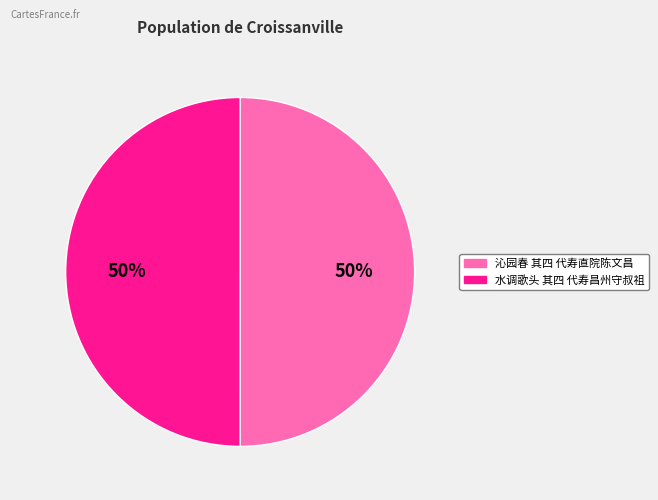

True or false: 沁园春 其四 代寿直院陈文昌 accounts for 61% of the total.

False